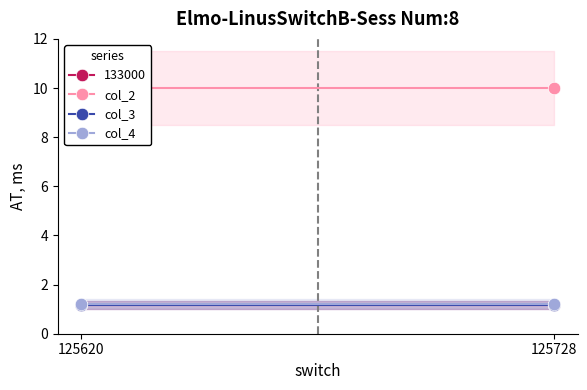

What is the average value of the col_2 series?

10.0